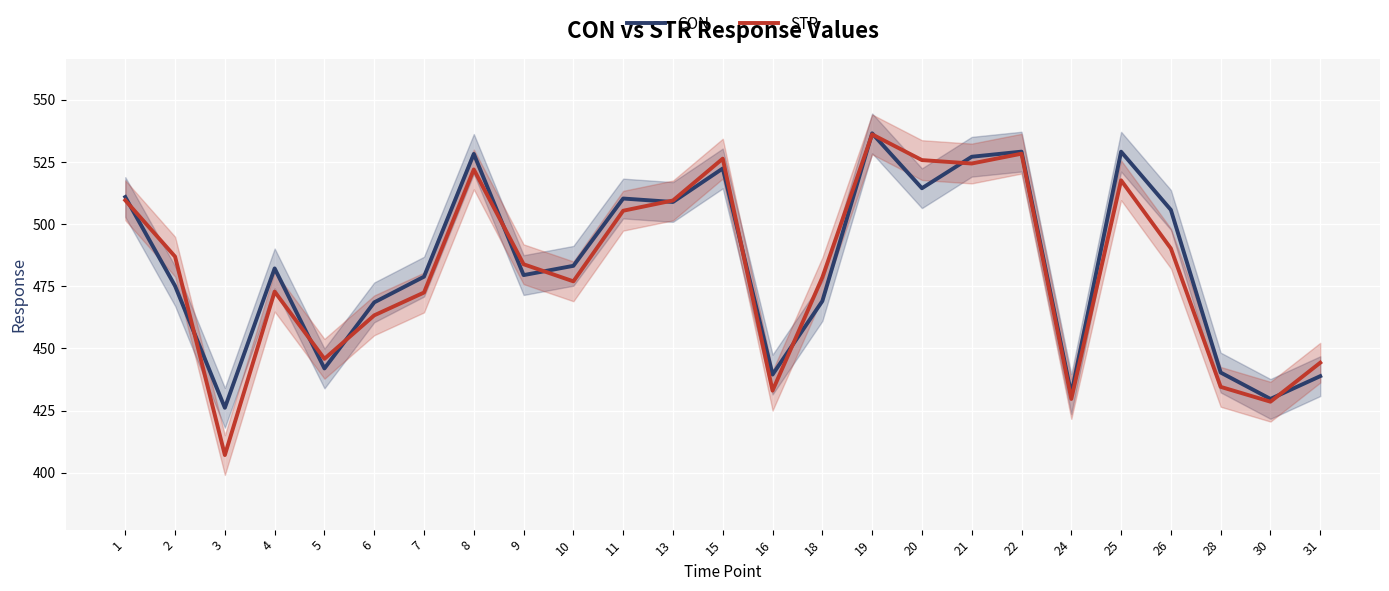

What is the value of the STR point at the 7th from the left?

472.5